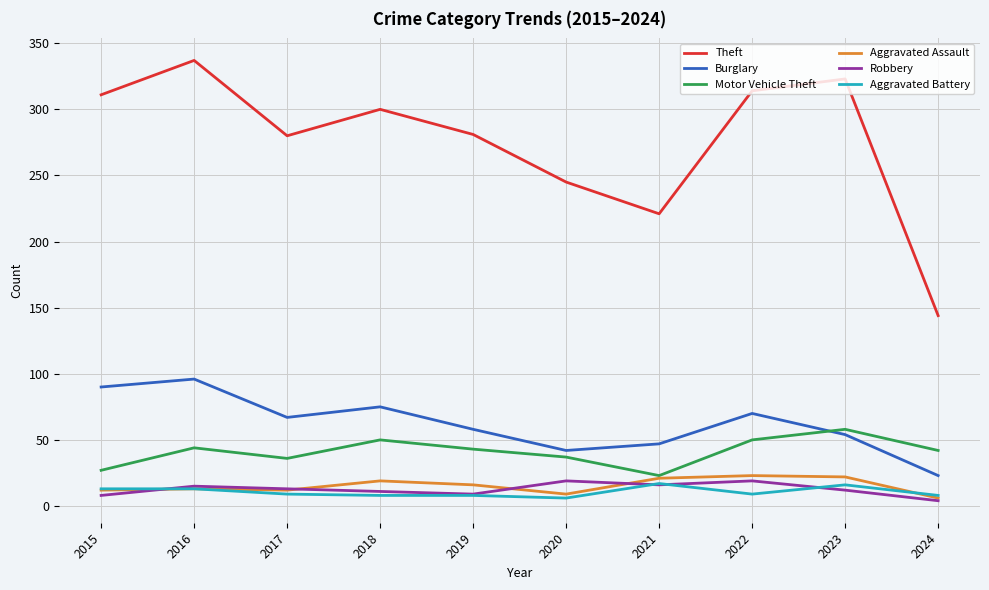

What is the average value of the Robbery series?

13